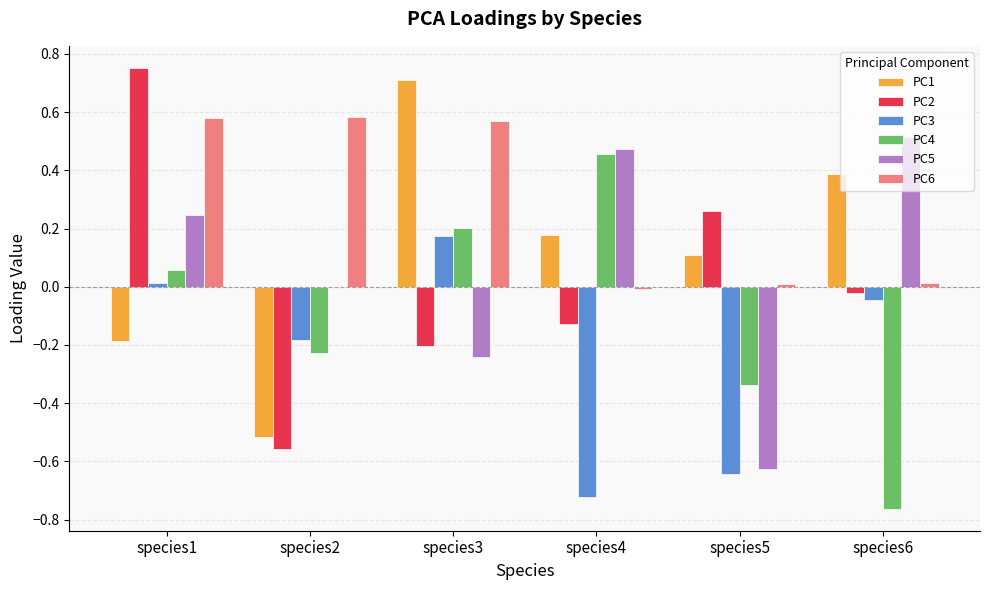

Is it true that PC1 equals 0.1 at species5?

True